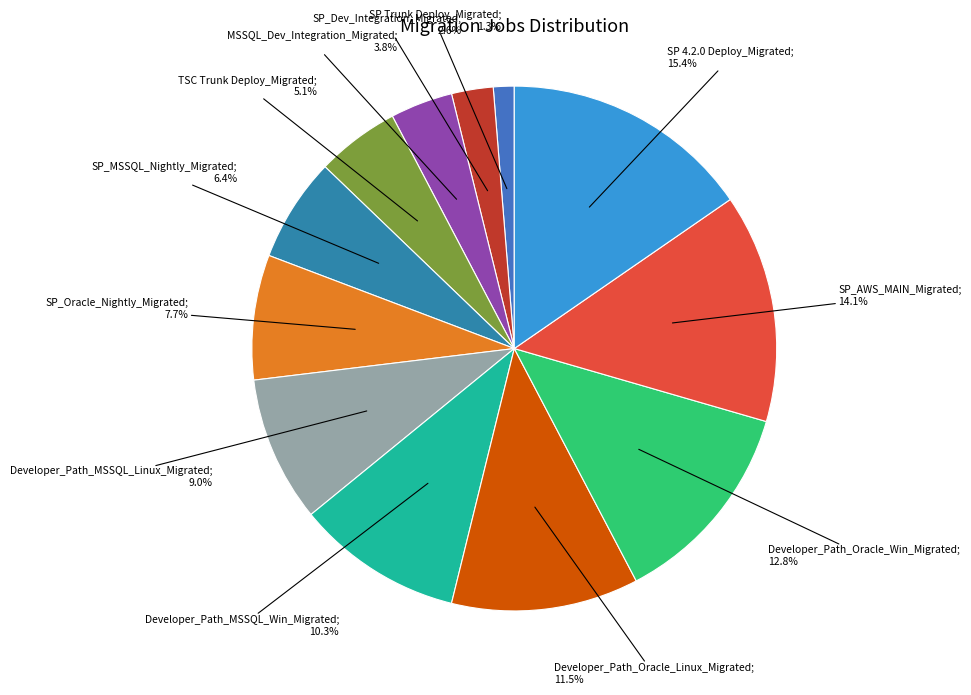

To the nearest percent, what is the difference between the MSSQL_Dev_Integration_Migrated and SP_AWS_MAIN_Migrated slice percentages?

10%